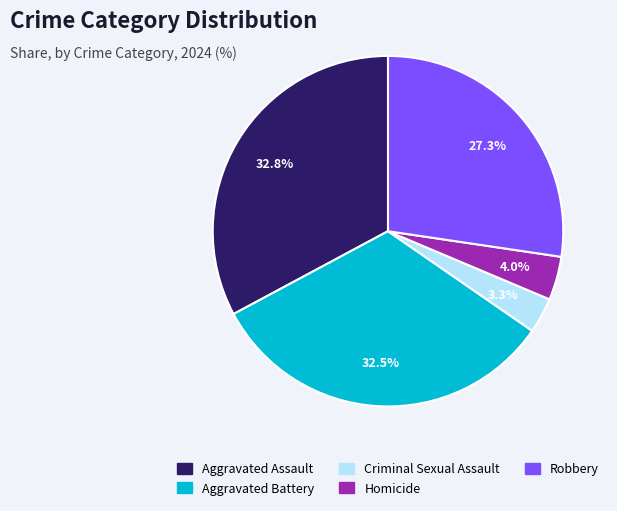

To the nearest percent, what is the combined percentage of Robbery and Aggravated Battery?

60%